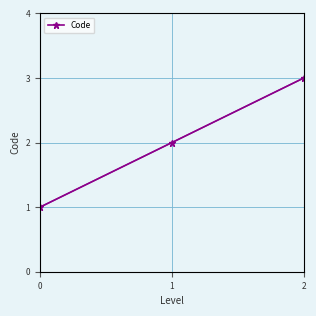

List the labels in order of value, largest first.

2, 1, 0